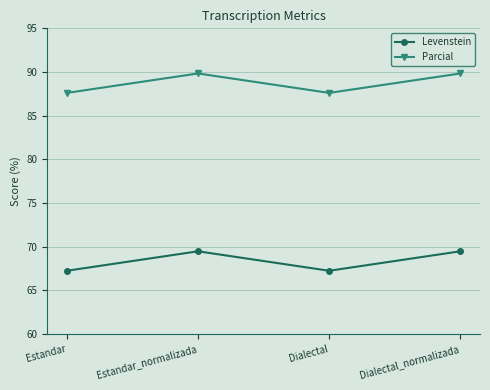

What is the minimum value for Levenstein?

67.2